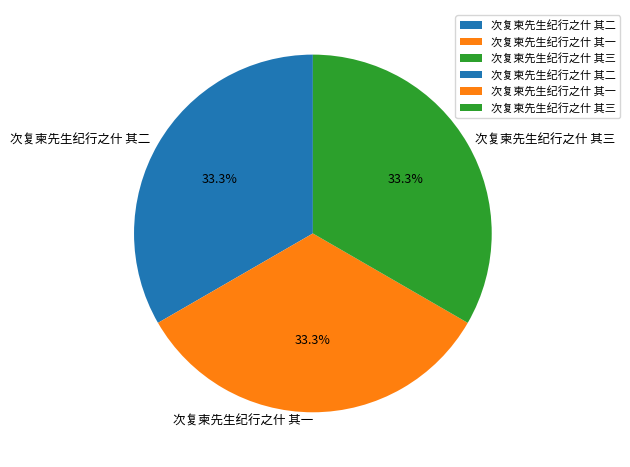

Is 次复柬先生纪行之什 其一 the majority of the pie?

No